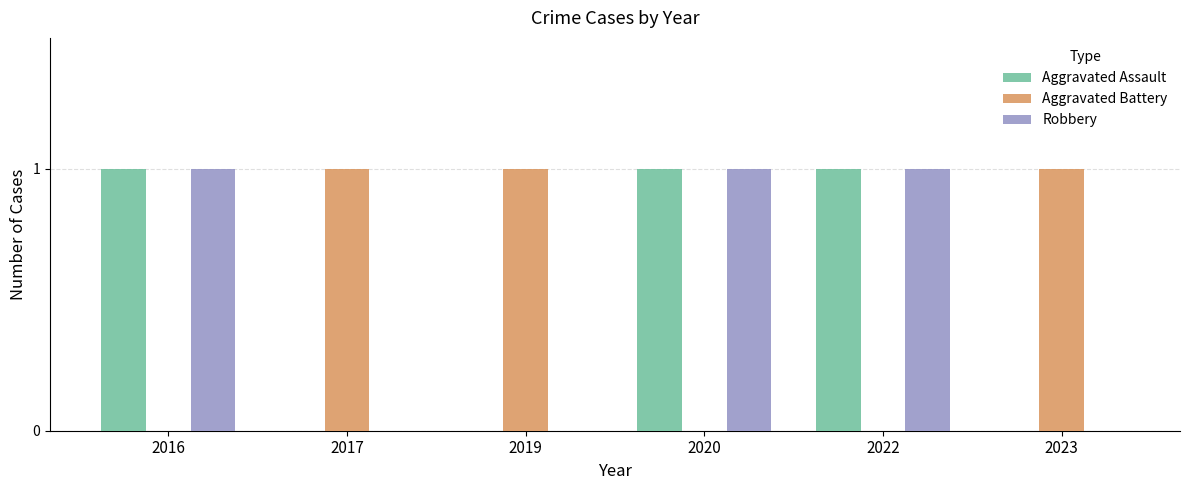

What is the sum of the Robbery values at 2022 and 2020?

2